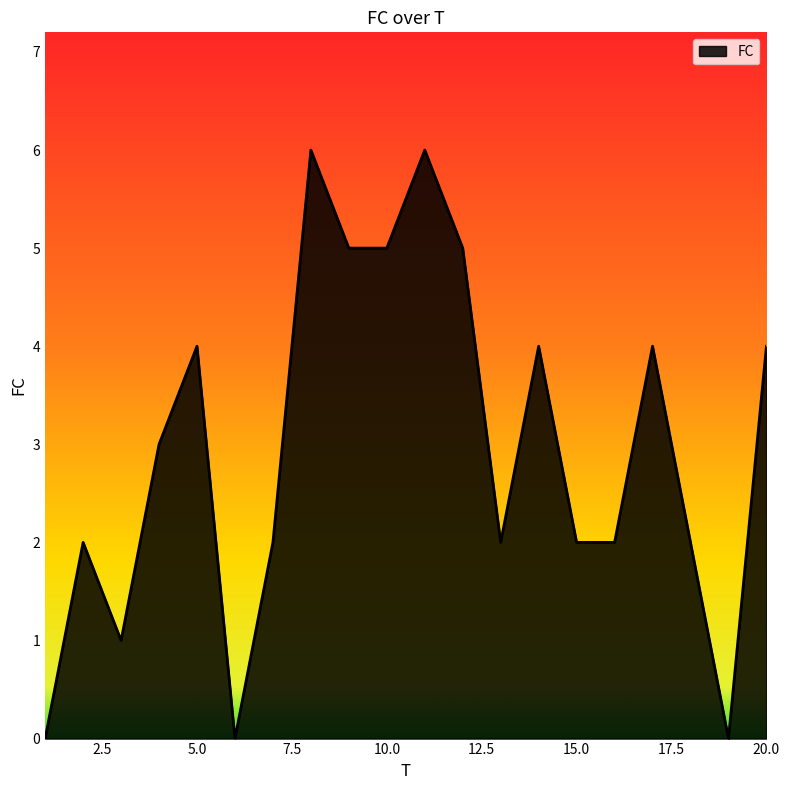

What is the maximum value shown in the chart?

6